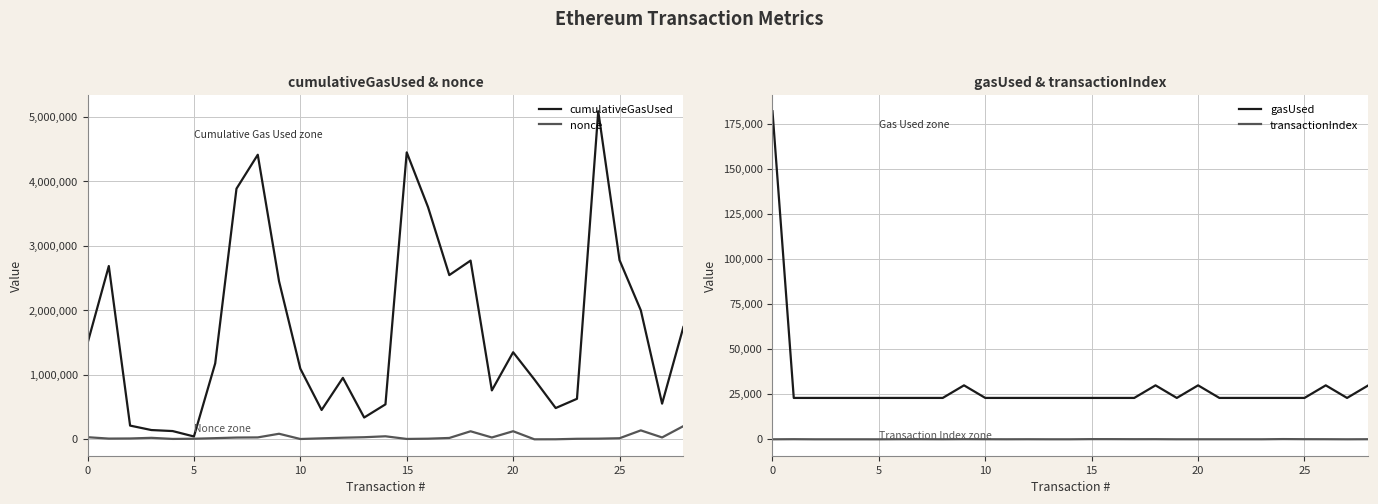

At which category does the chart reach its minimum across all series?

21